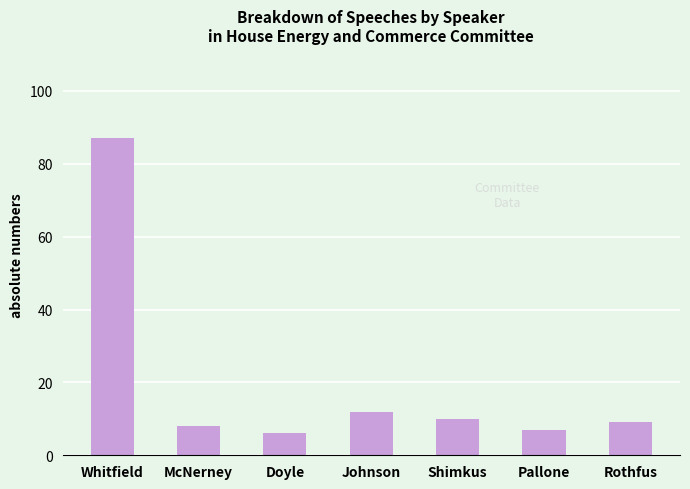

What is the label of the 5th bar from the left?

Shimkus